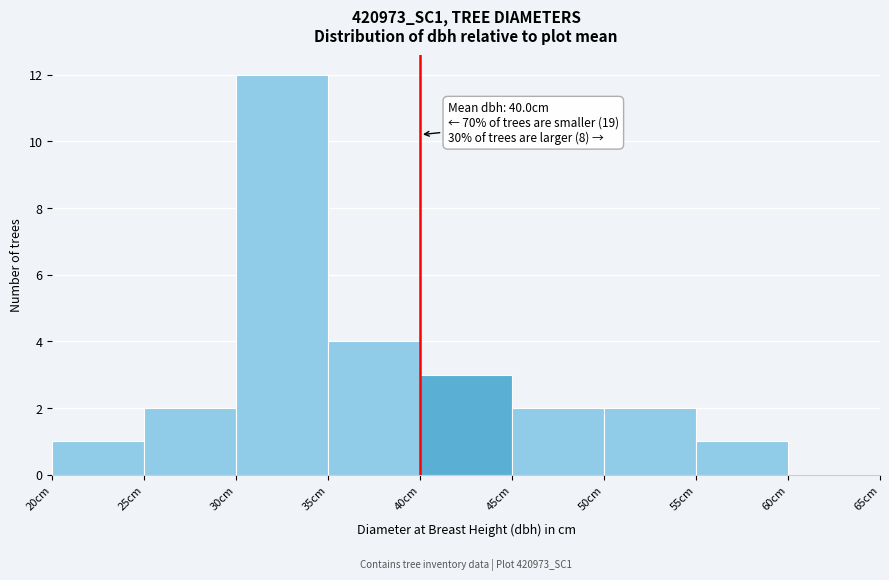

Over which range of the x-axis is the bar tallest?

30 to 35